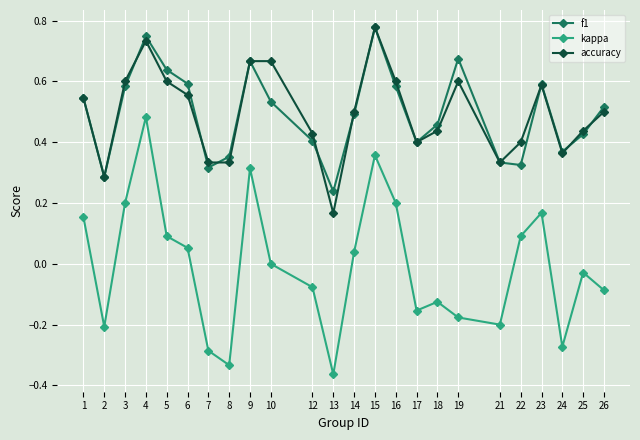

At how many categories does at least one series exceed 0?

24